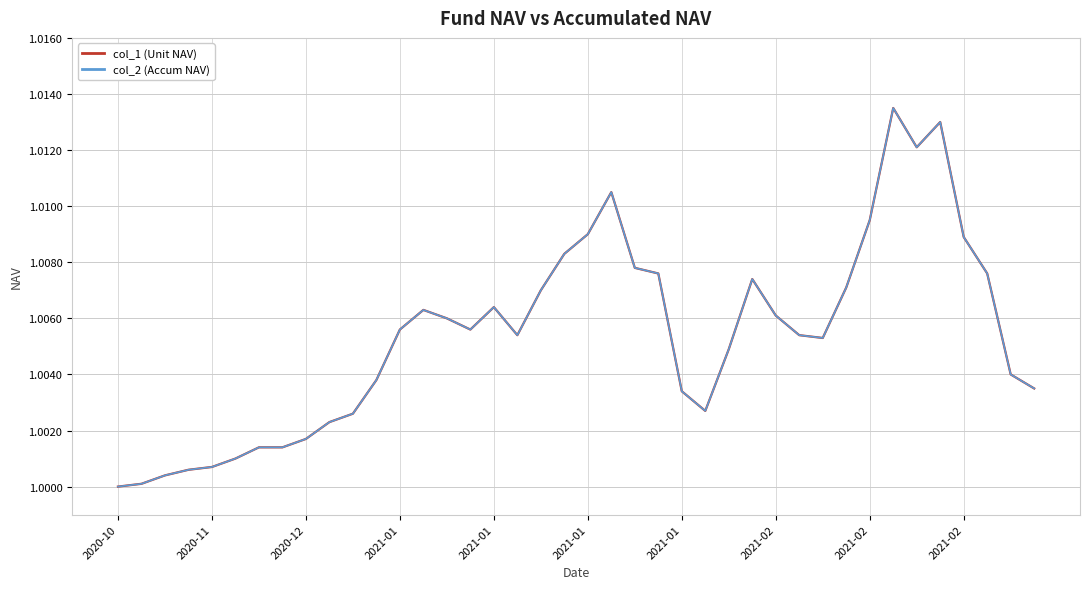

True or false: col_1 (Unit NAV) and col_2 (Accum NAV) intersect in this chart.

False